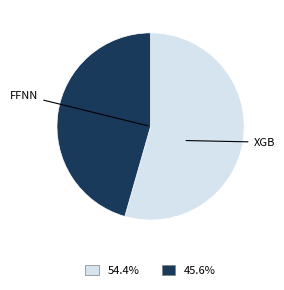

How many slices are in this pie chart?

2